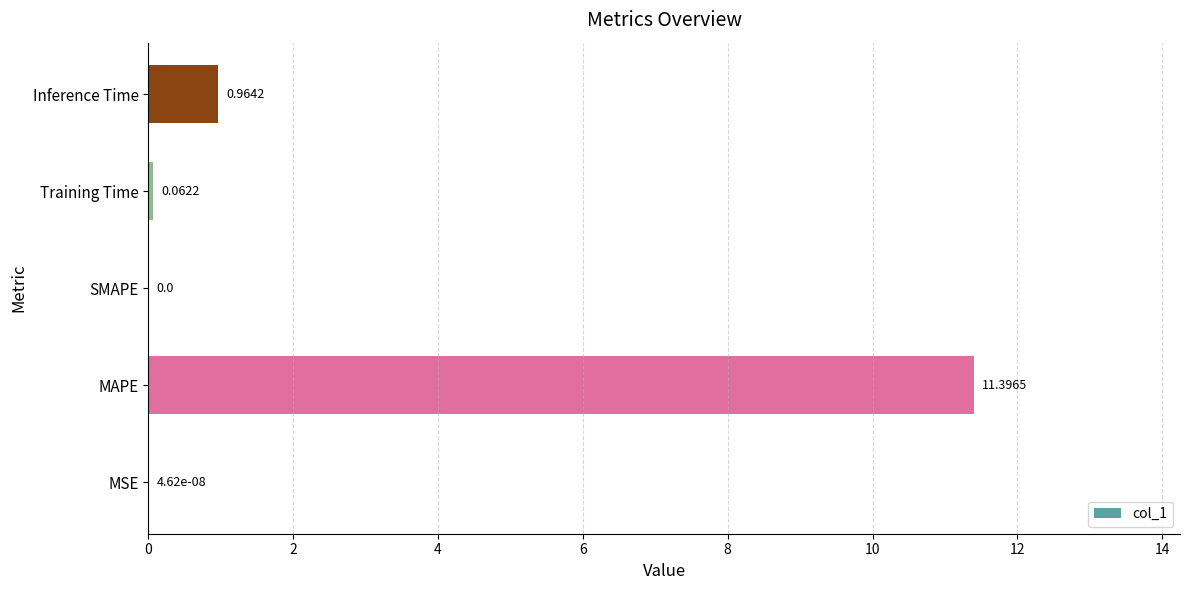

What is the sum of all values?

12.4